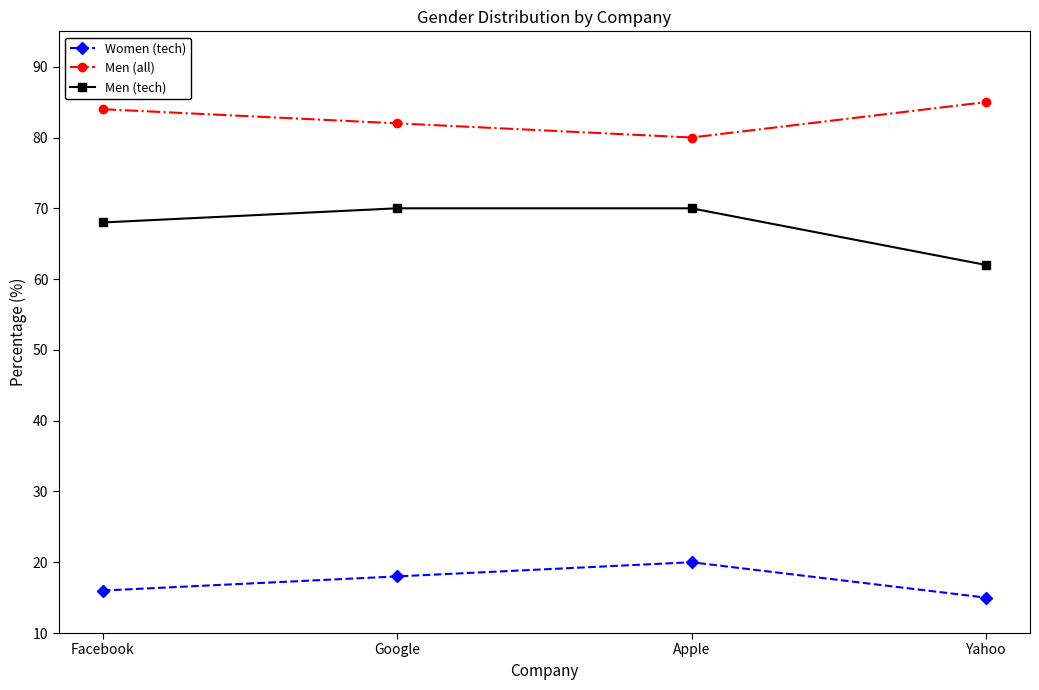

How many data points in Men (all) are less than 84?

2